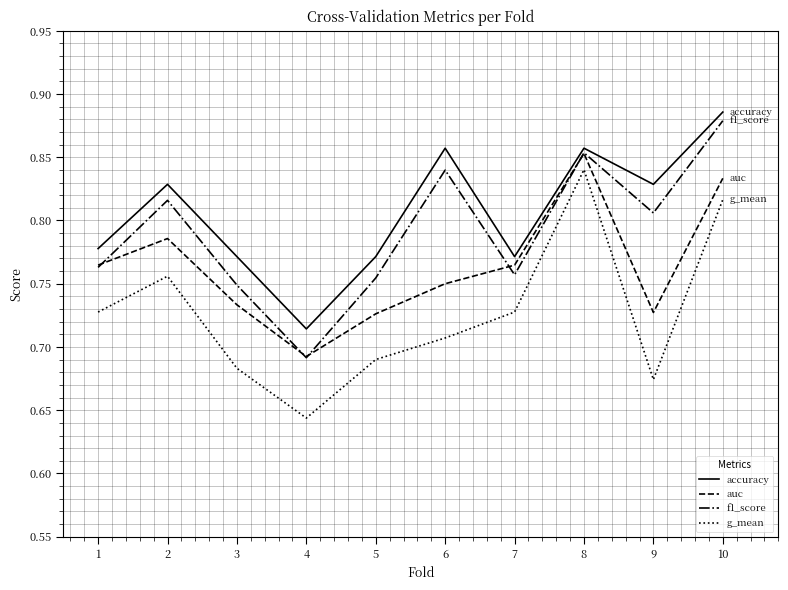

Which category has the highest value in the auc series?

8